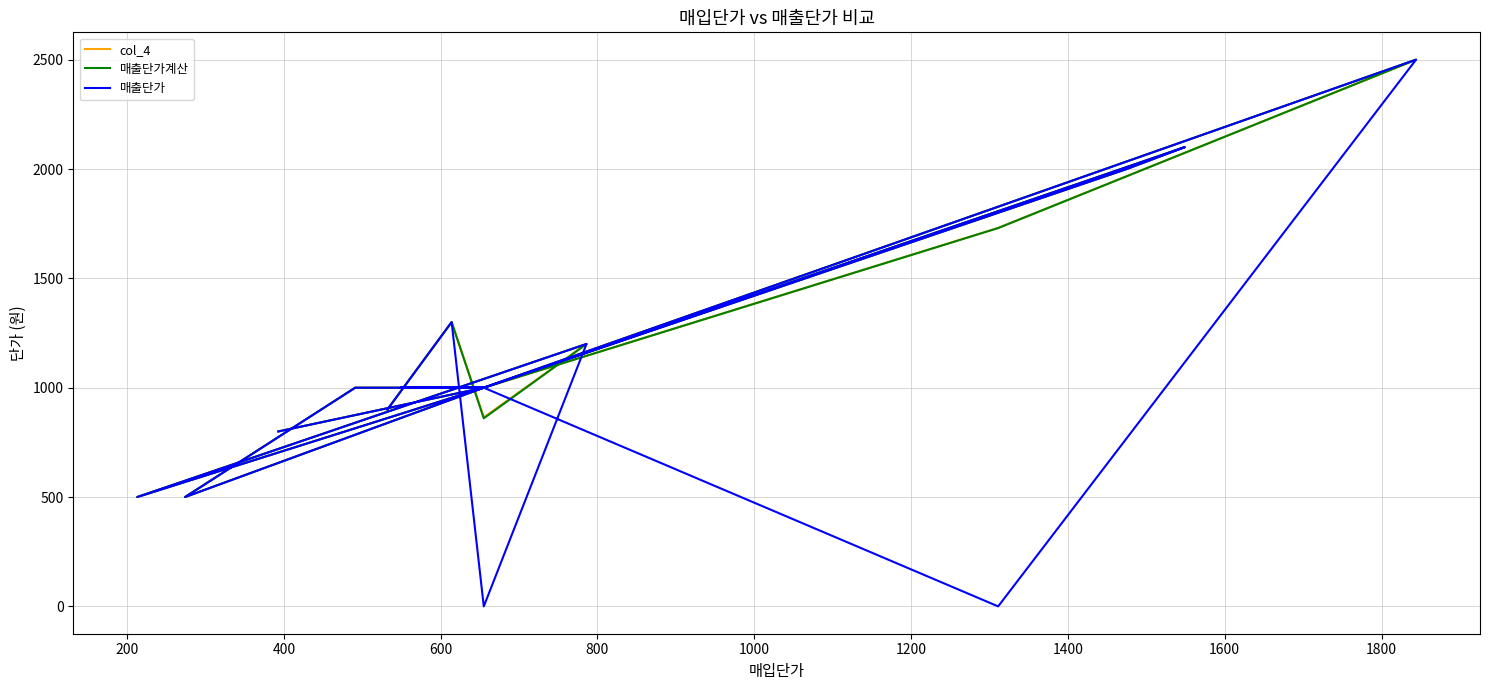

Rank the series at 600 from highest to lowest value.

col_4, 매출단가계산, 매출단가